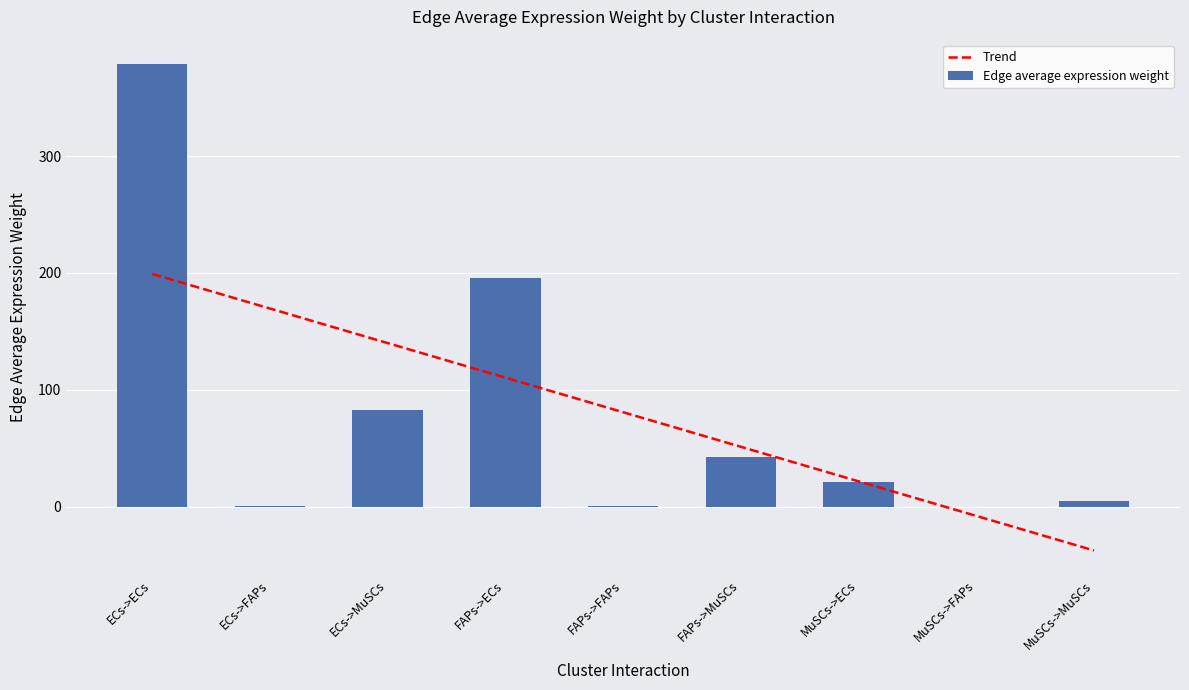

Which category has the highest value in the Trend series?

ECs->ECs